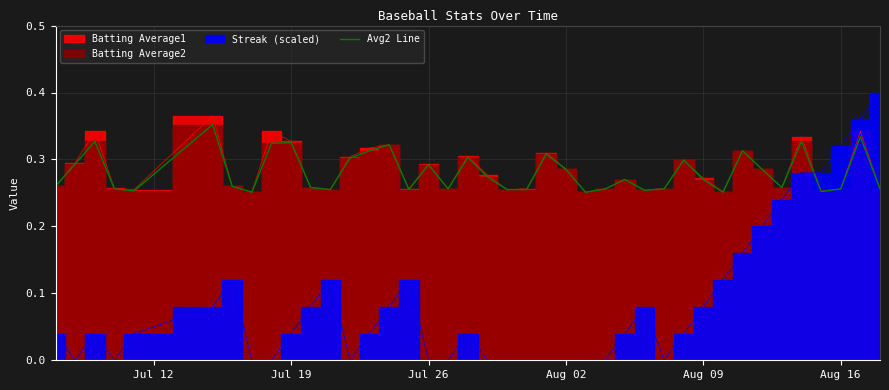

Reading left to right, extract all data points from this chart.

0.3	0.3	0.3	0.3	0.3	0.4	0.3	0.3	0.3	0.3	0.3	0.3	0.3	0.3	0.3	0.3	0.3	0.3	0.3	0.3	0.3	0.3	0.3	0.3	0.3	0.3	0.3	0.3	0.3	0.3	0.3	0.3	0.3	0.3	0.3	0.3	0.3	0.3	0.3	0.3